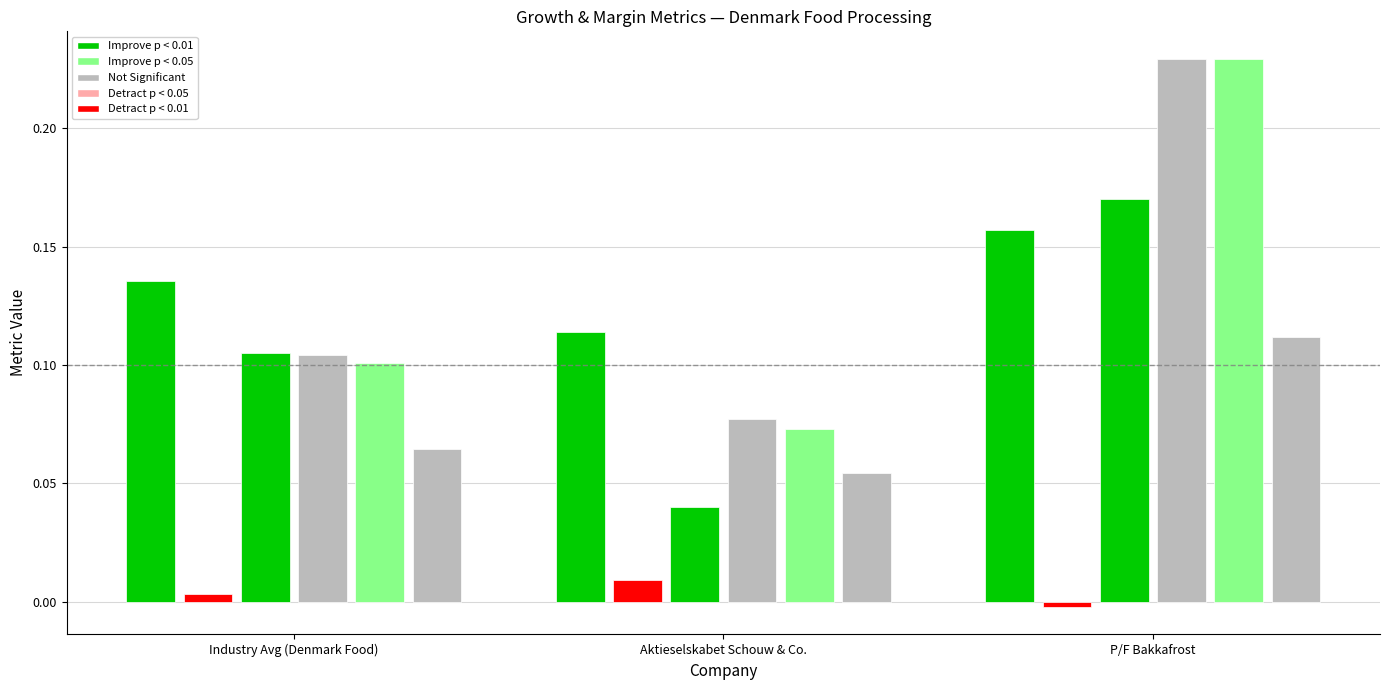

At how many categories does at least one series exceed 0?

3